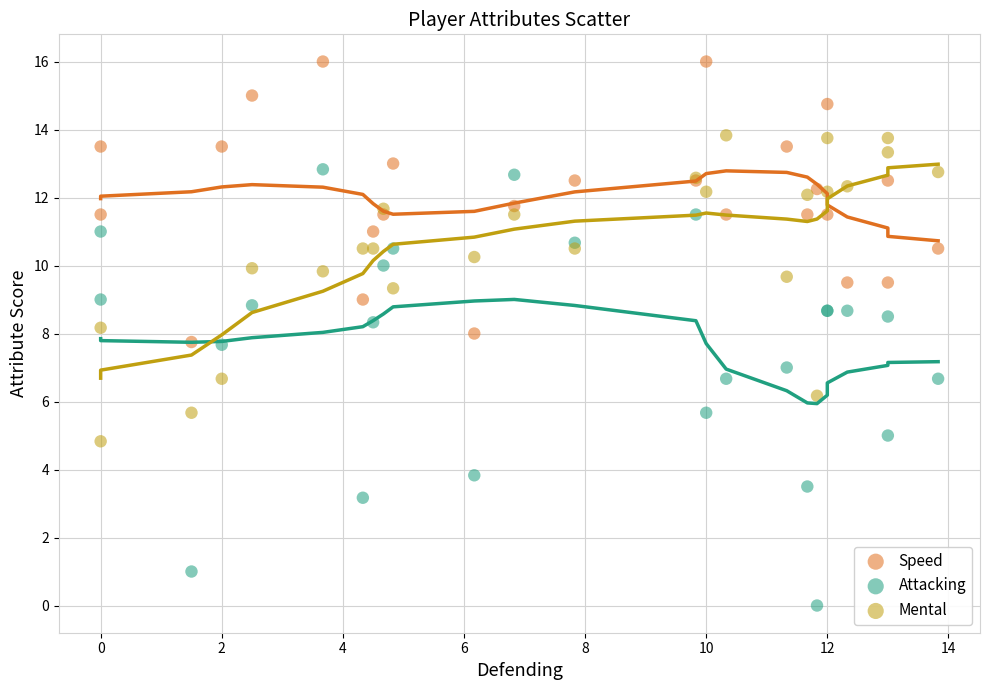

What are all the series names shown in the legend?

Speed, Attacking, Mental